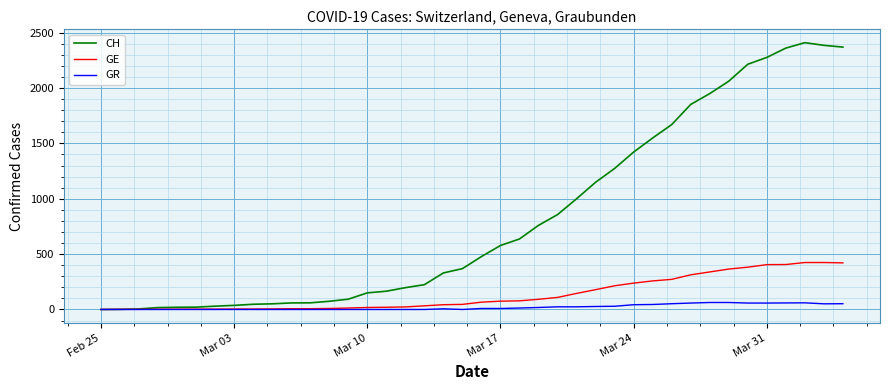

Is this an area chart (filled region under the line)?

No